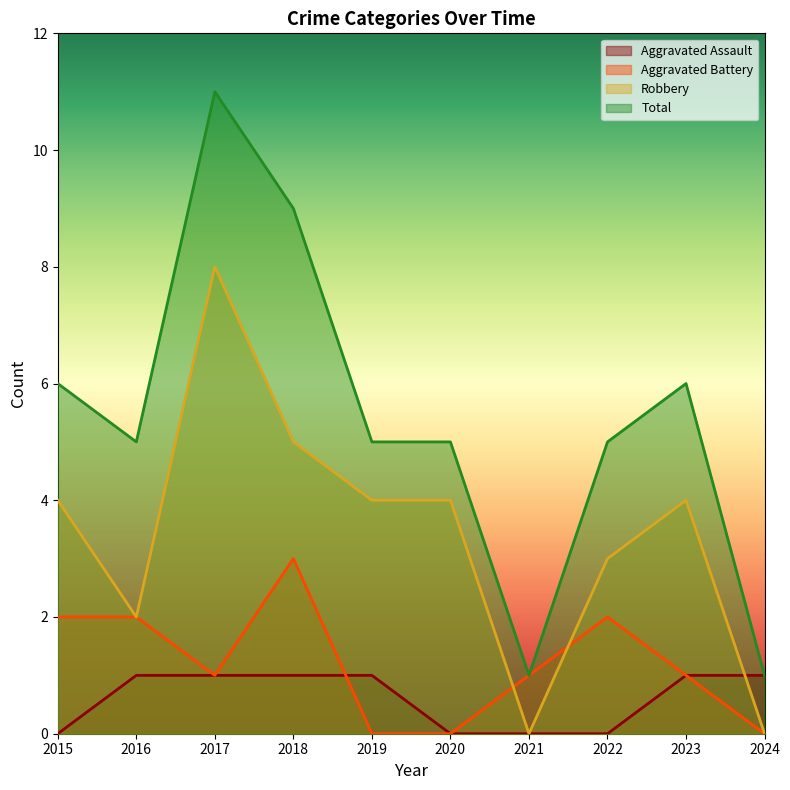

What is the greatest value displayed?

11